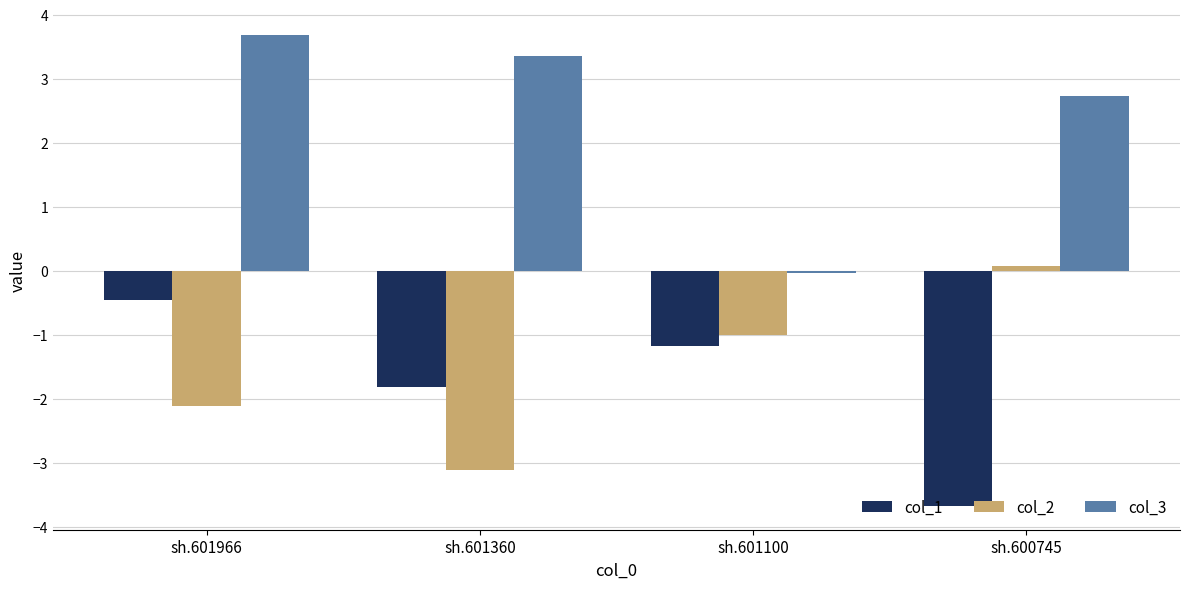

What is the value of the col_2 bar at the 2nd from the left?

-3.1